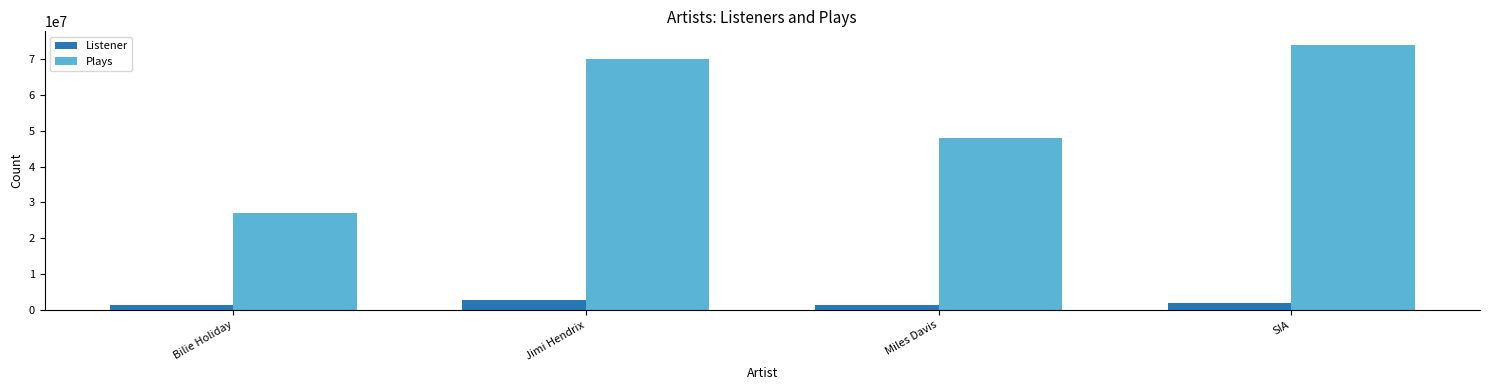

How many groups of bars are there?

4